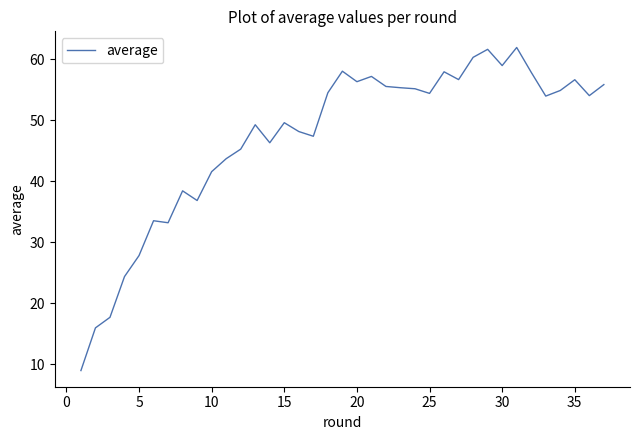

What is the greatest value displayed?

61.9